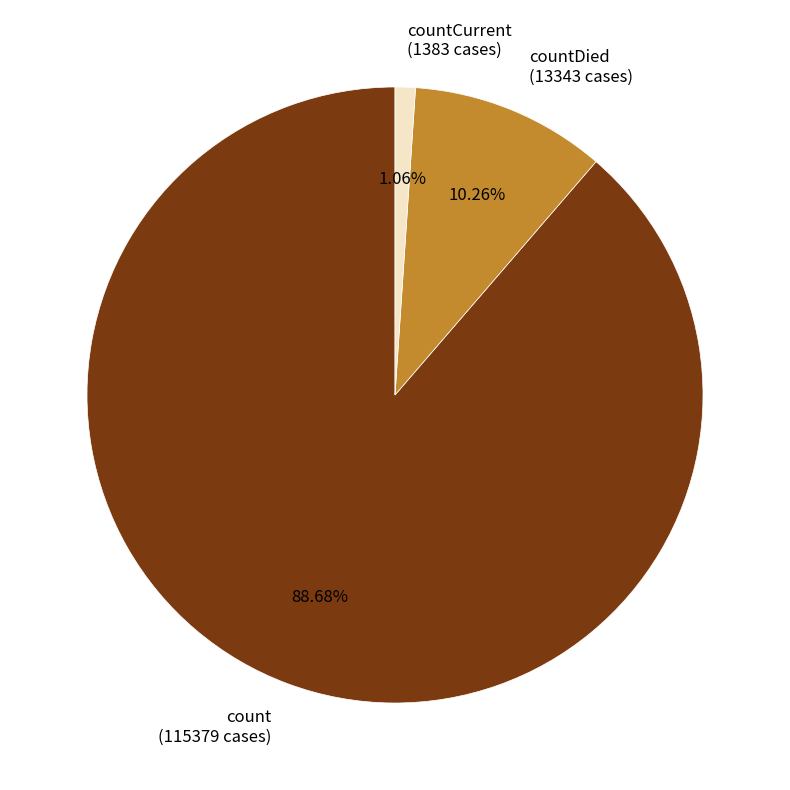

Is the sum of countCurrent (1383 cases) and count (115379 cases) greater than half?

Yes